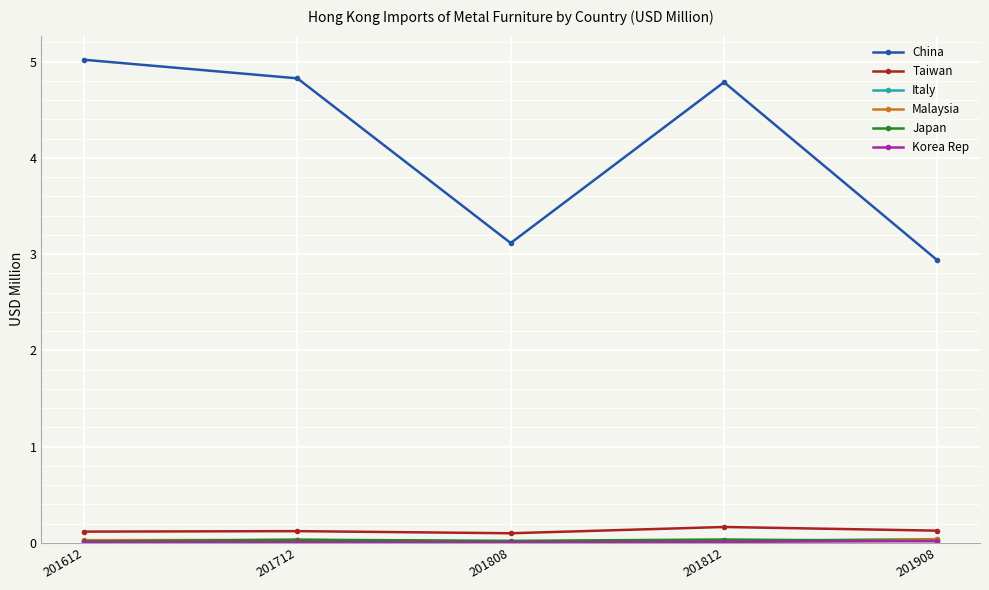

Which series changed the most between 201712 and 201808?

China